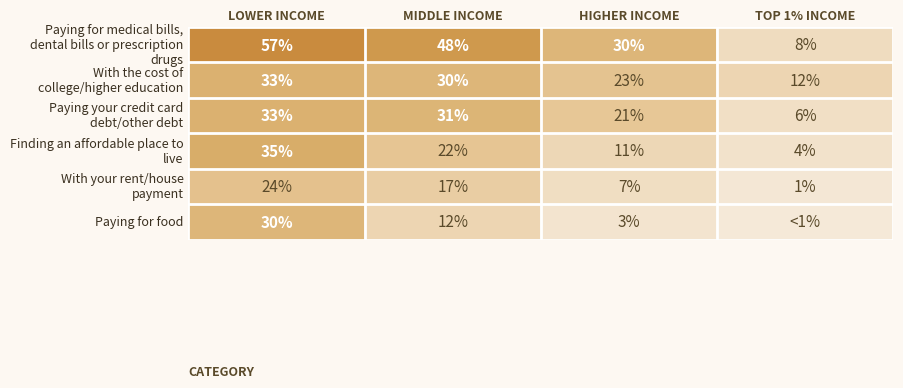

What is the difference between the highest and lowest values at HIGHER INCOME?

27